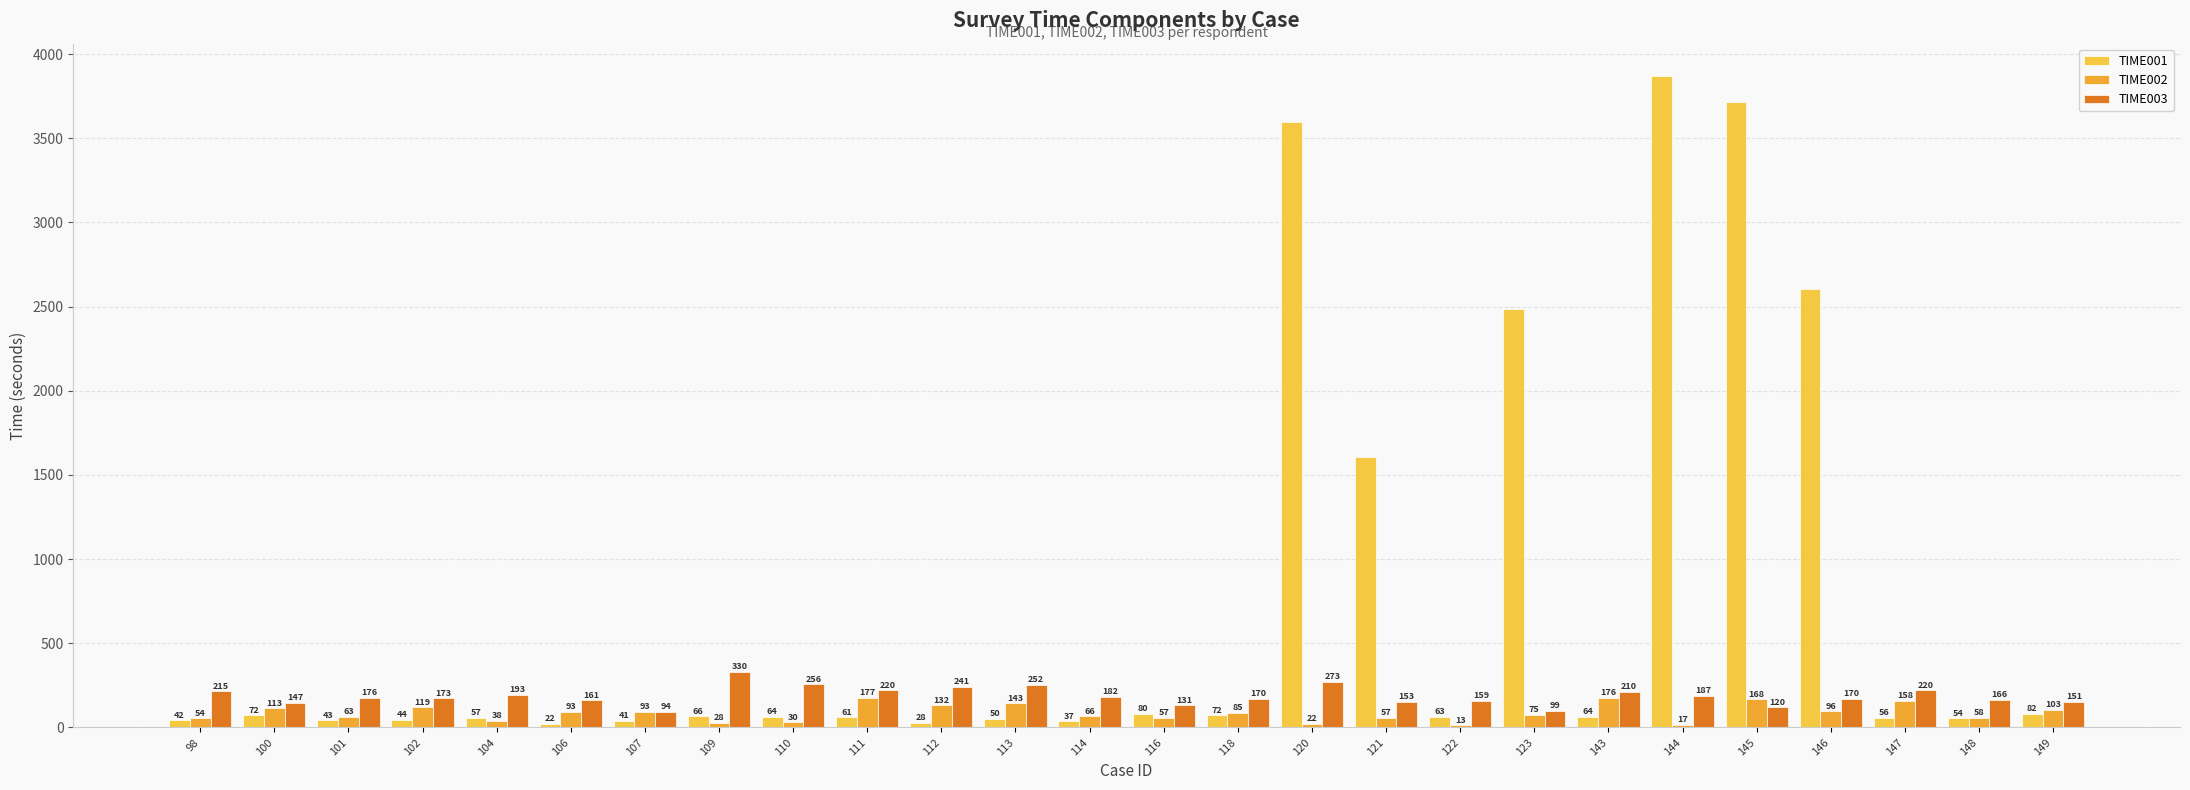

How many bars are there in each group?

3